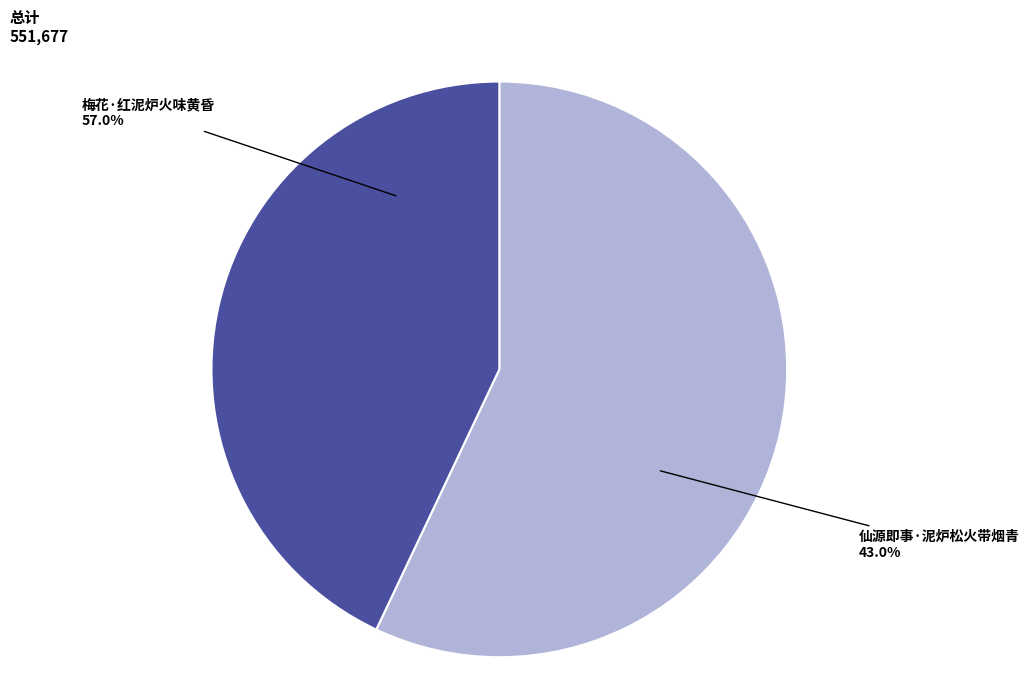

Is the sum of 仙源即事·泥炉松火带烟青 and 梅花·红泥炉火味黄昏 greater than half?

Yes